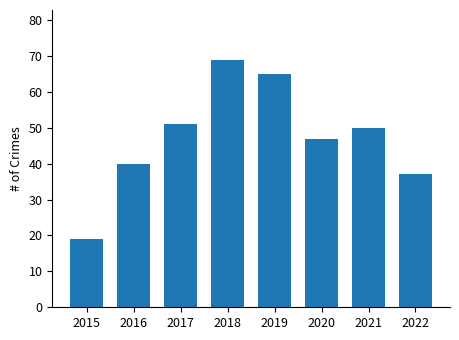

The value at 2016 is 63. True or false?

False